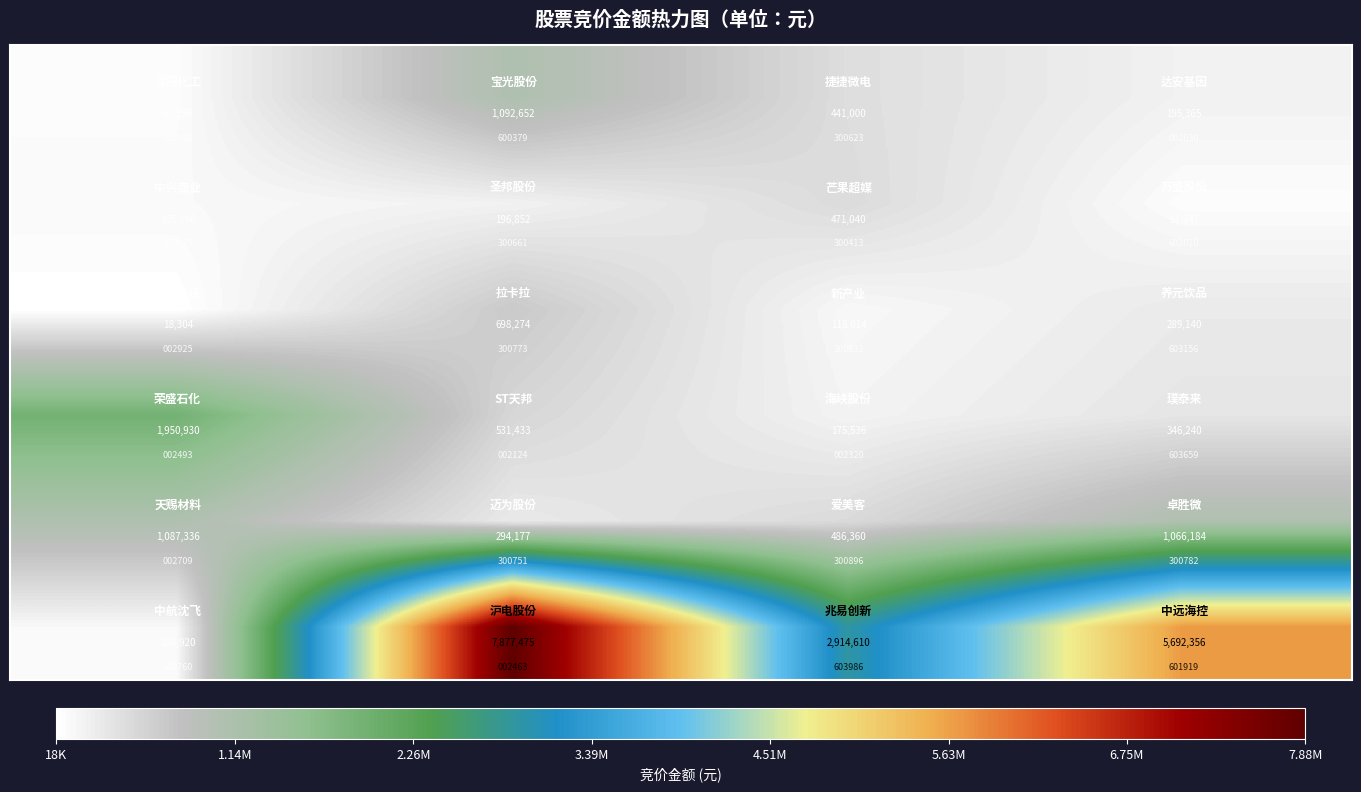

How many categories are shown in the chart?

4